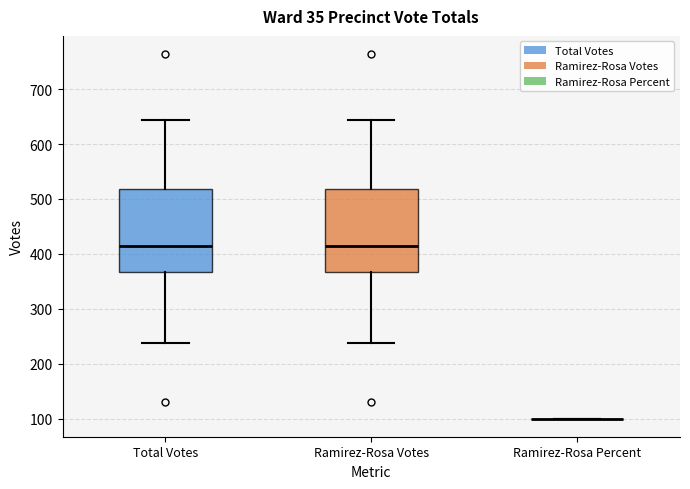

Reading left to right, read every box against the y-axis: the position of its median line, the range the box covers, and the ends of its whiskers. The values are not printed on the chart, so give them approximately, as read against the axis.

Total Votes: median 410, box 370 to 520, whiskers 240 to 640
Ramirez-Rosa Votes: median 410, box 370 to 520, whiskers 240 to 640
Ramirez-Rosa Percent: box collapsed to a line at 100, whiskers 100 to 100